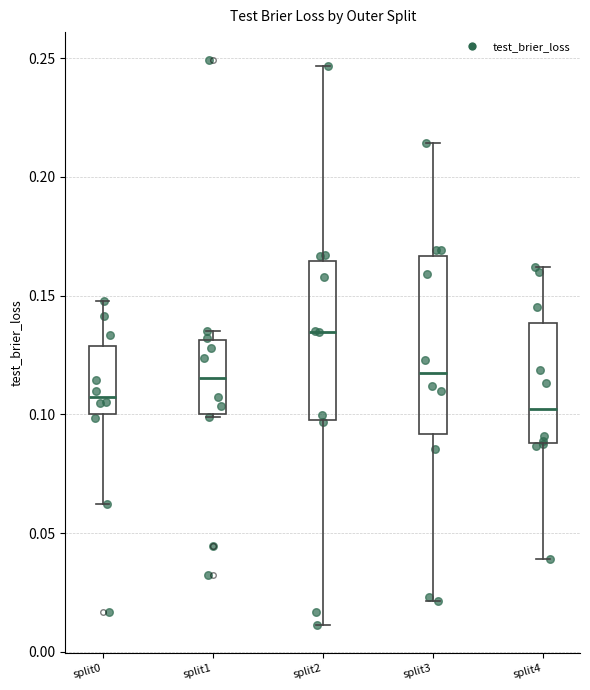

Where is the lower edge of the box for split3 on the y-axis? The values are not printed on the chart, so give them approximately, as read against the axis.

0.090